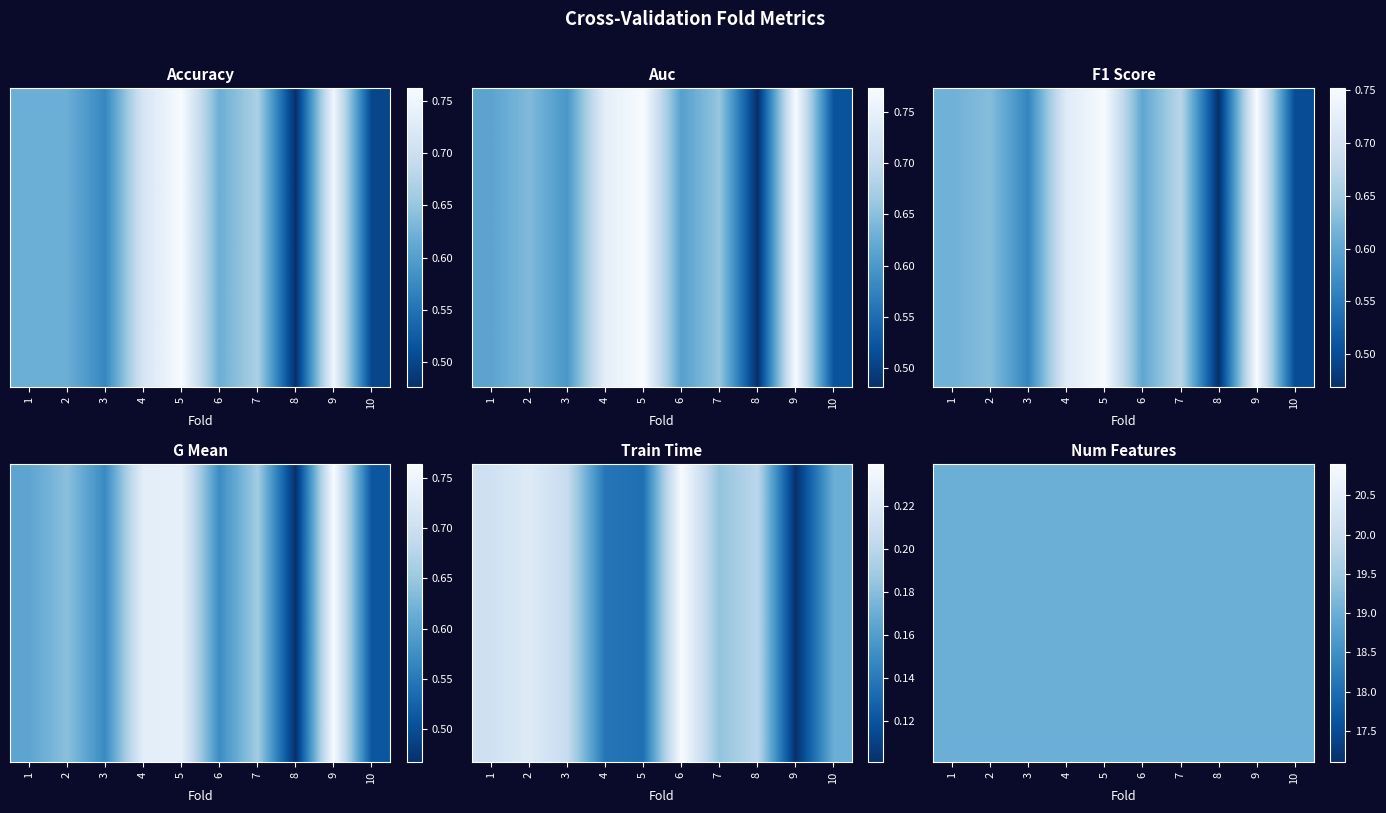

Is it true that auc equals 0.8 at 5?

True